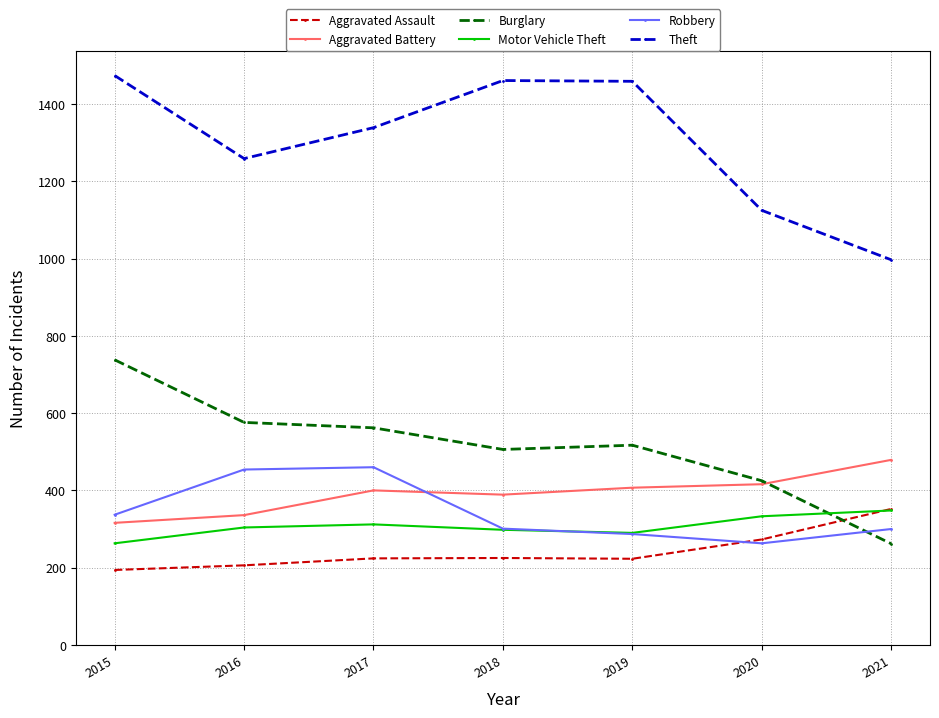

How many values in the Theft series are below 1339?

3